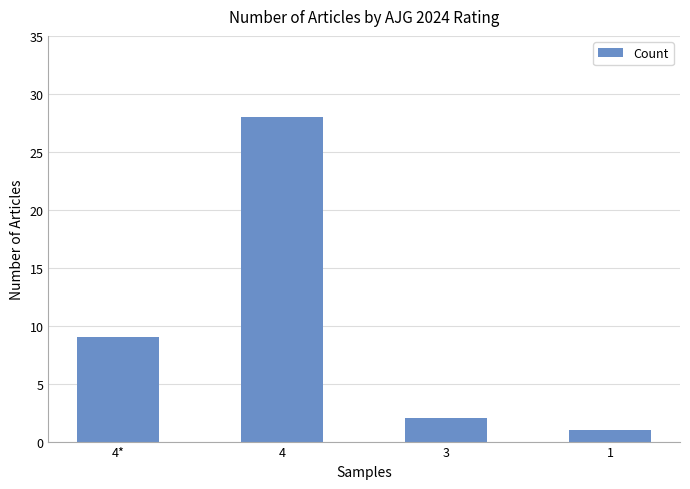

What is the minimum value shown in the chart?

1